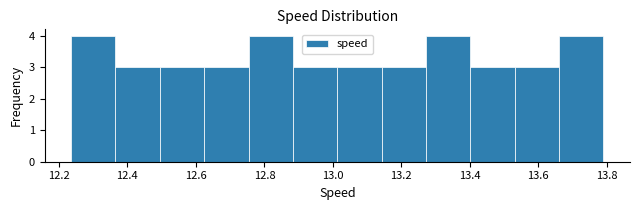

How tall is the bar that spans 12.62 to 12.76 on the x-axis? Neither the bar edges nor the heights are printed on the chart, so give them approximately, as read against the axes.

3